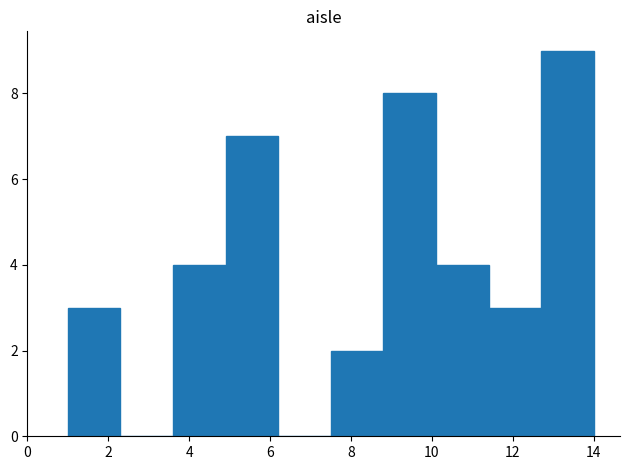

Over which range of the x-axis is the bar tallest?

12.7 to 14.0